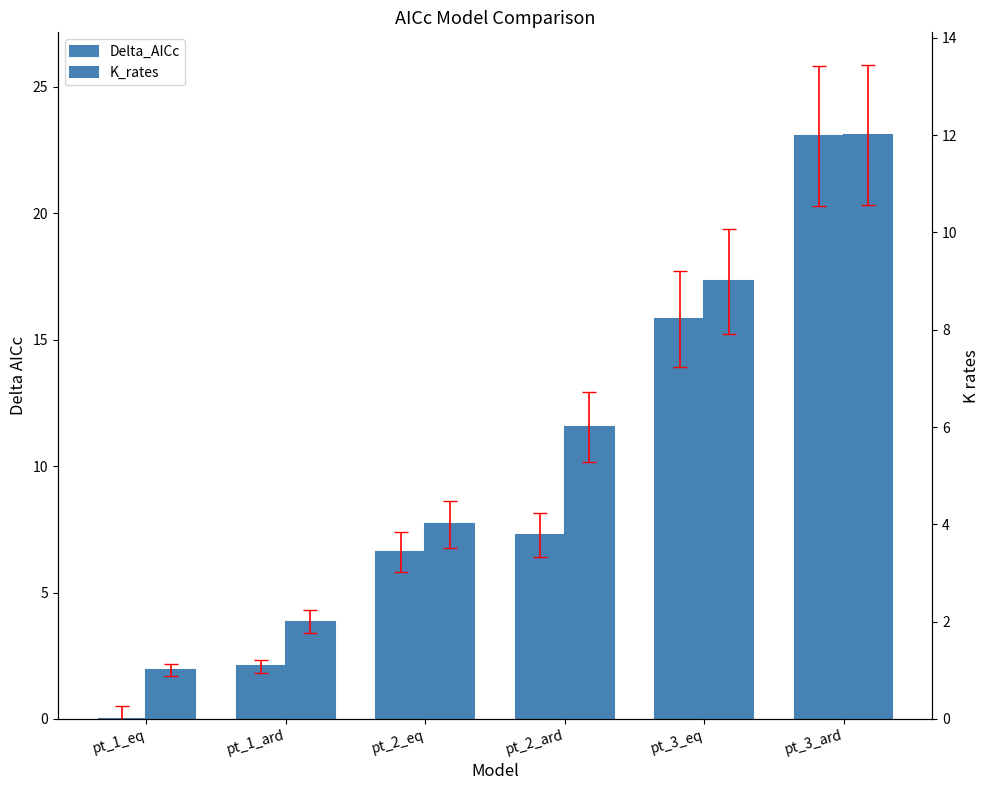

What is the label of the 3rd bar from the right?

pt_2_ard